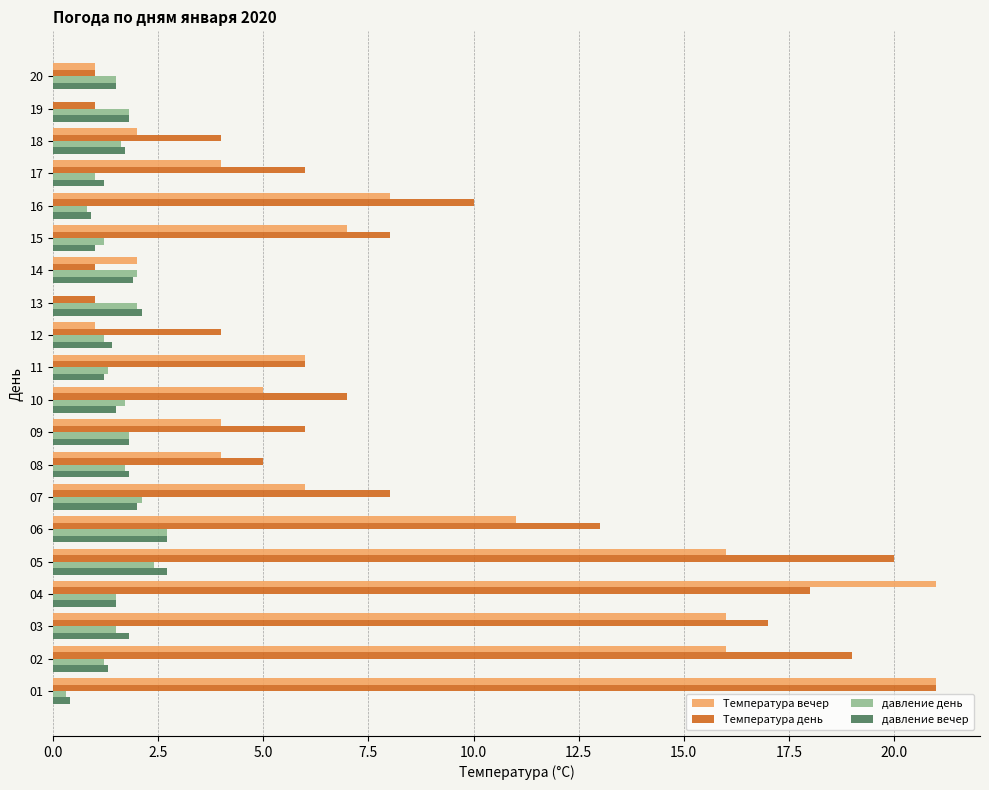

Which series has the largest total across all categories?

Температура день